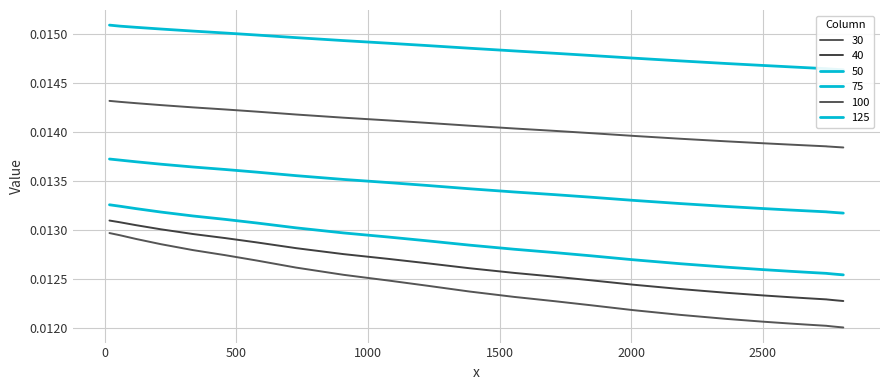

How many data points does each series have?

40